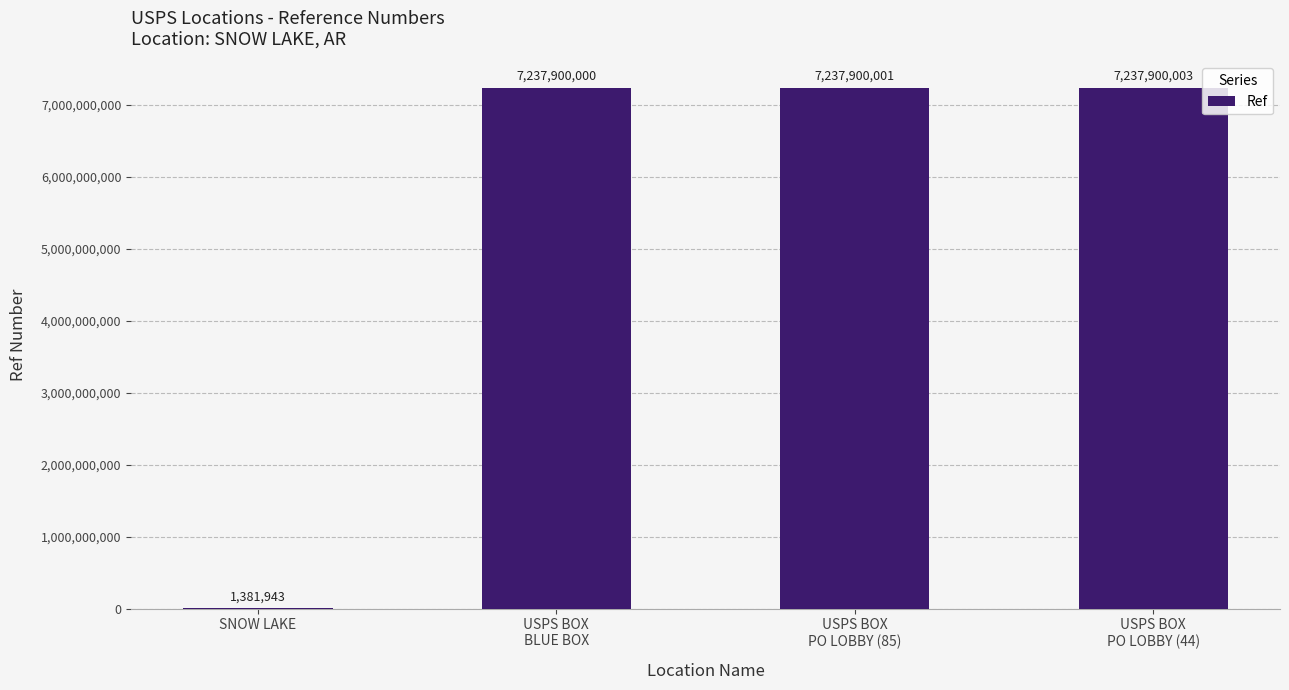

Reading left to right, what are all the values shown in this chart?

1381943	7237900000	7237900001	7237900003